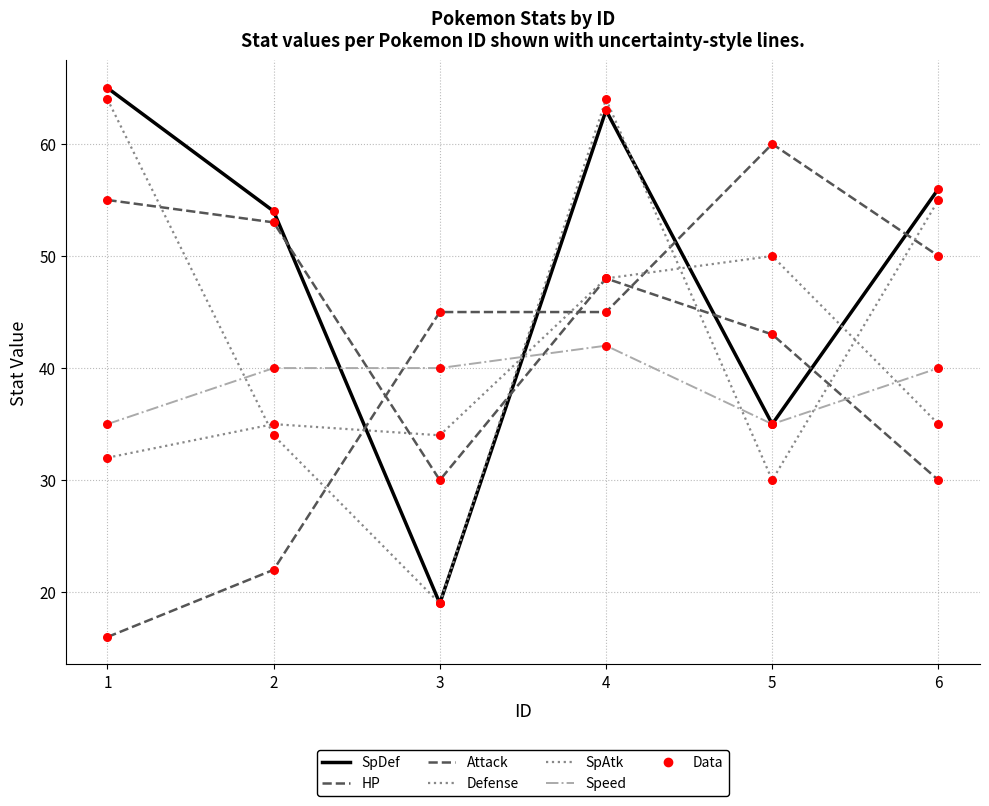

Which series has the largest total across all categories?

SpDef